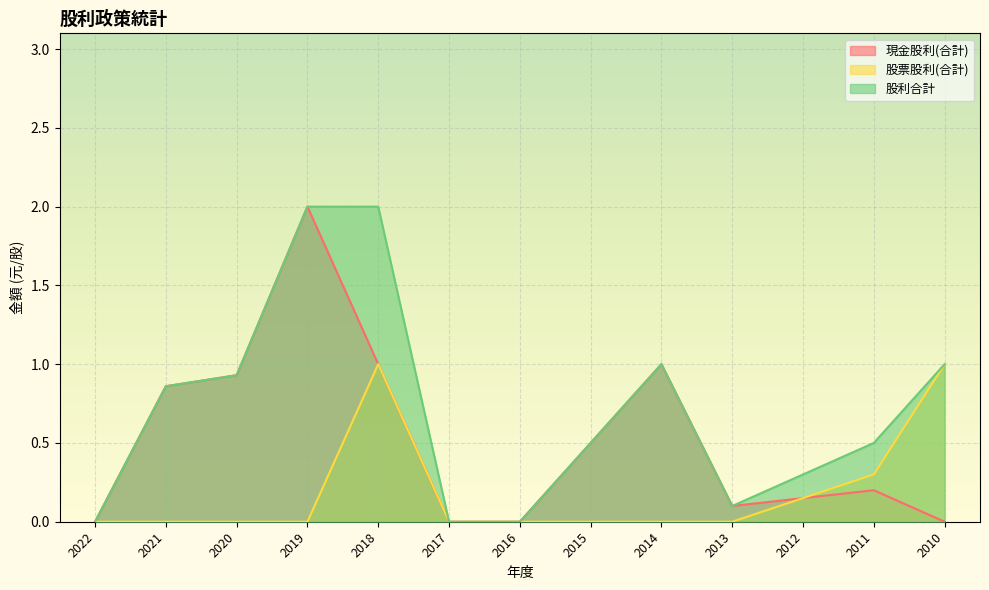

What is the difference between the 股票股利(合計) values at 2012 and 2010?

0.8